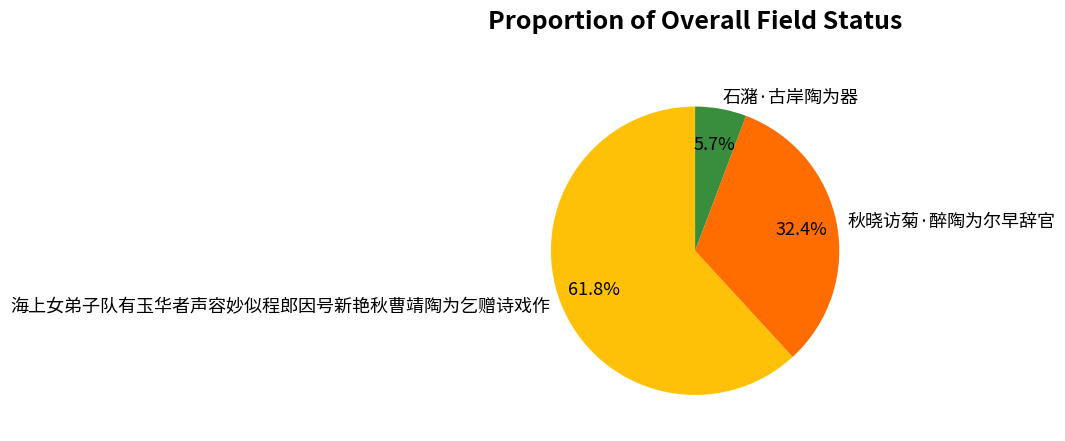

What is the smallest slice in the pie chart?

石潴·古岸陶为器